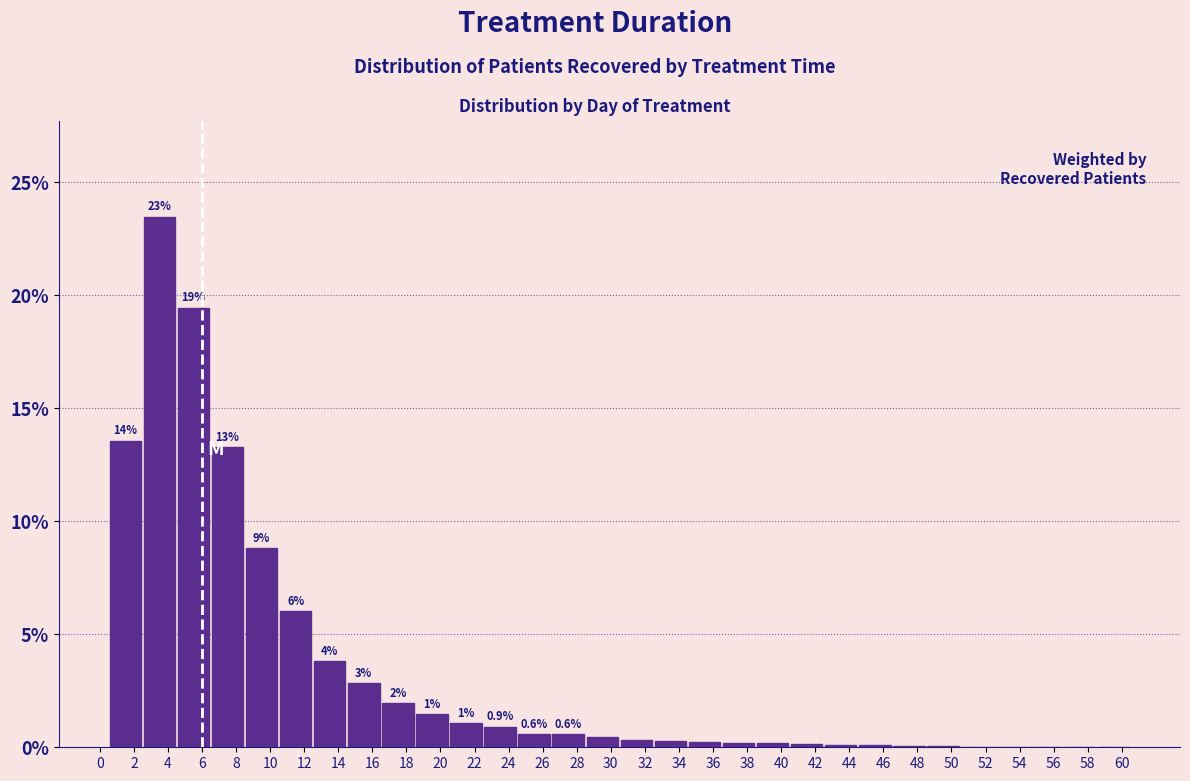

Over which range of the x-axis is the bar tallest?

2.5 to 4.5